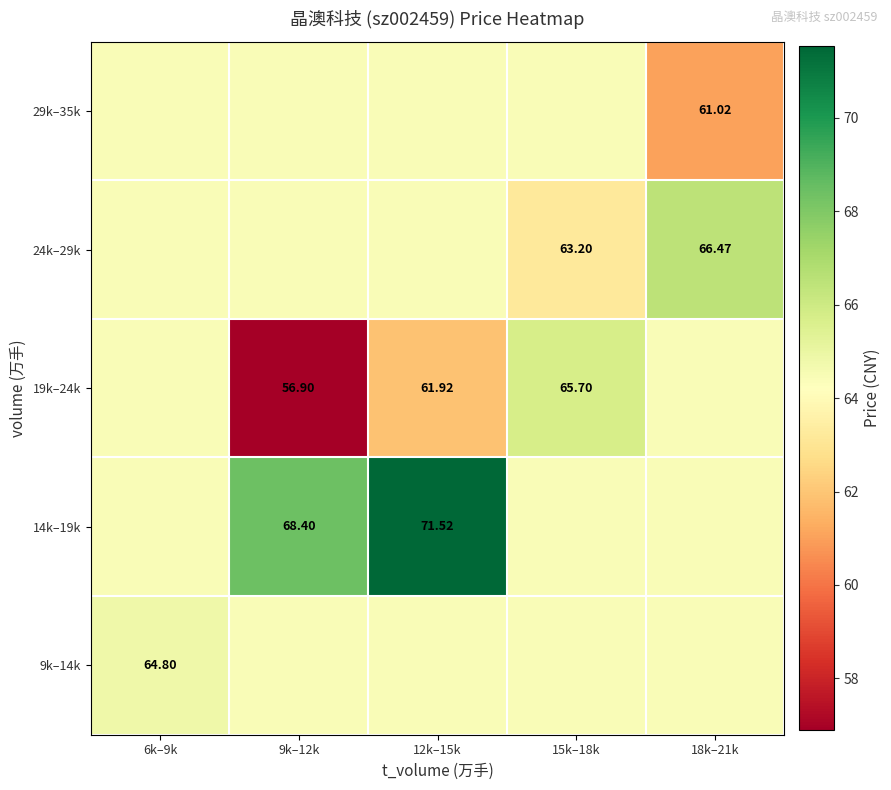

Which series changed the most between 12k–15k and 15k–18k?

14k–19k